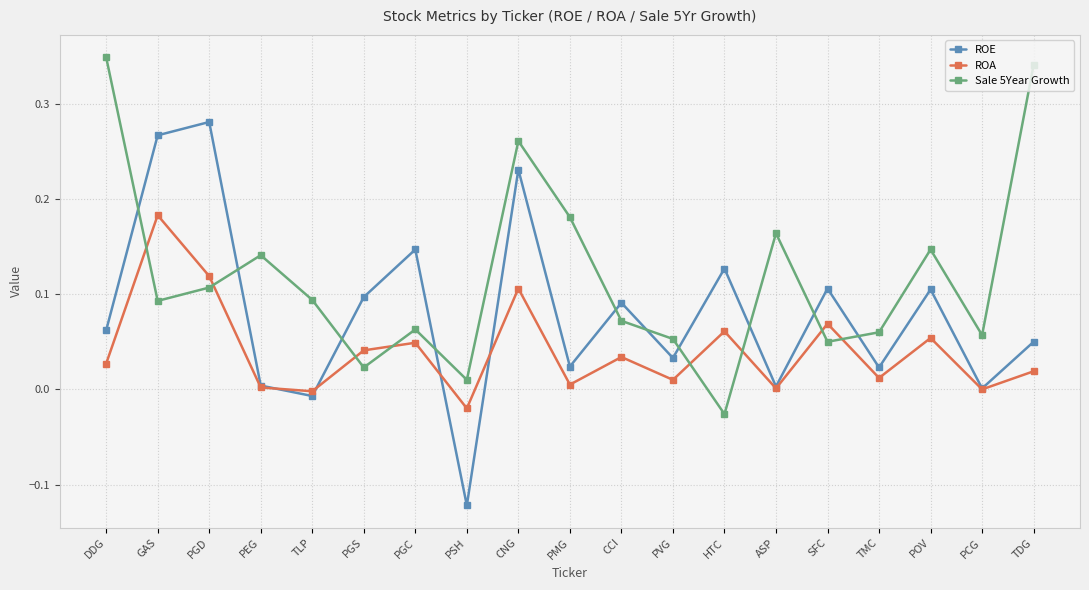

How many times do Sale 5Year Growth and ROE cross each other?

10